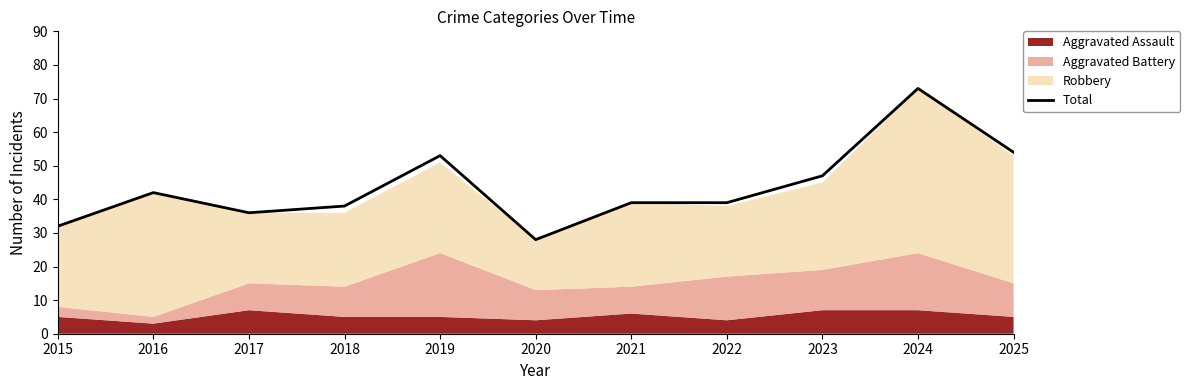

What is the ratio of the value at 2024 to the value at 2025?

1.4